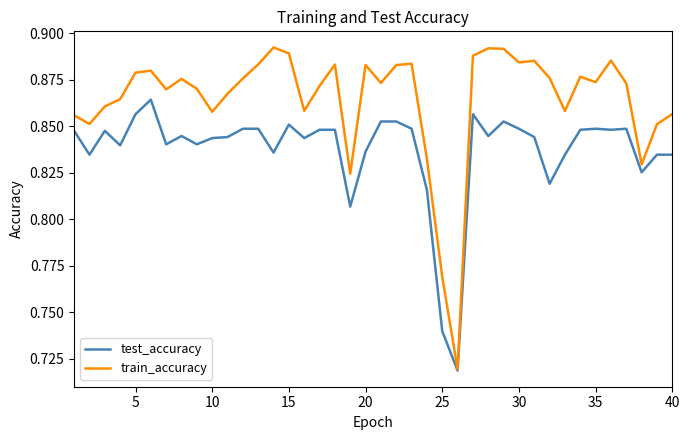

Rank the series by their average value, from highest to lowest.

train_accuracy, test_accuracy